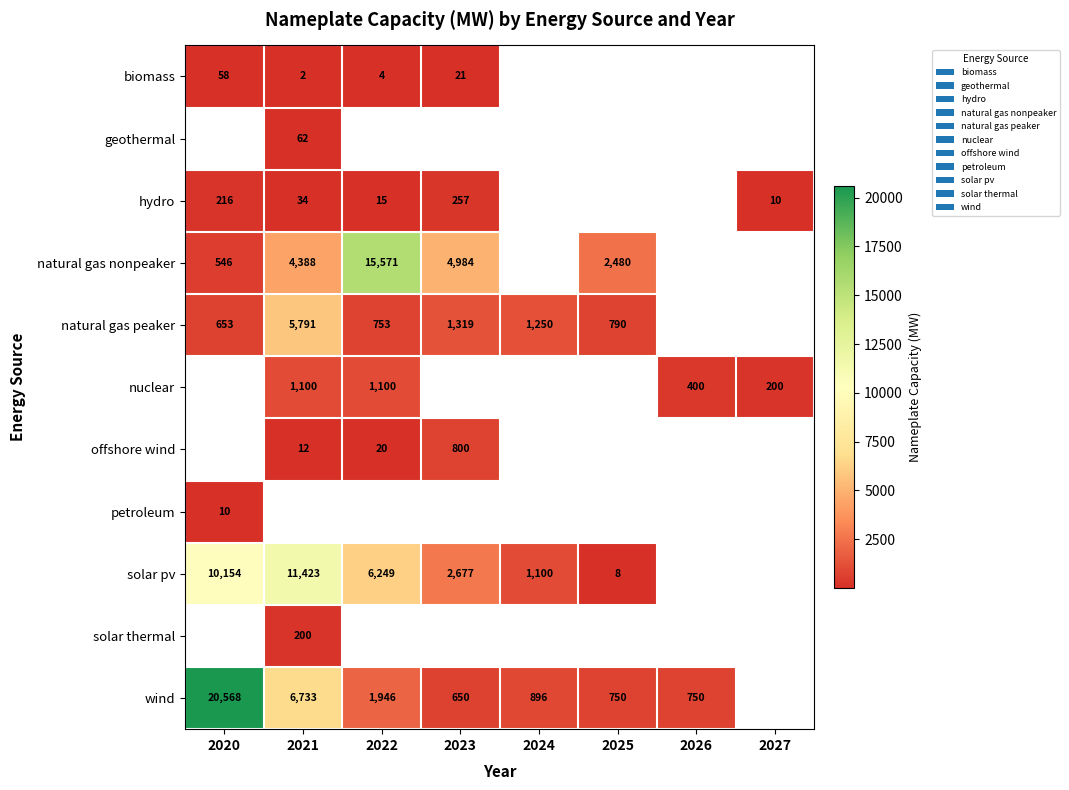

True or false: offshore wind has a value of 12.0 at 2021.

True